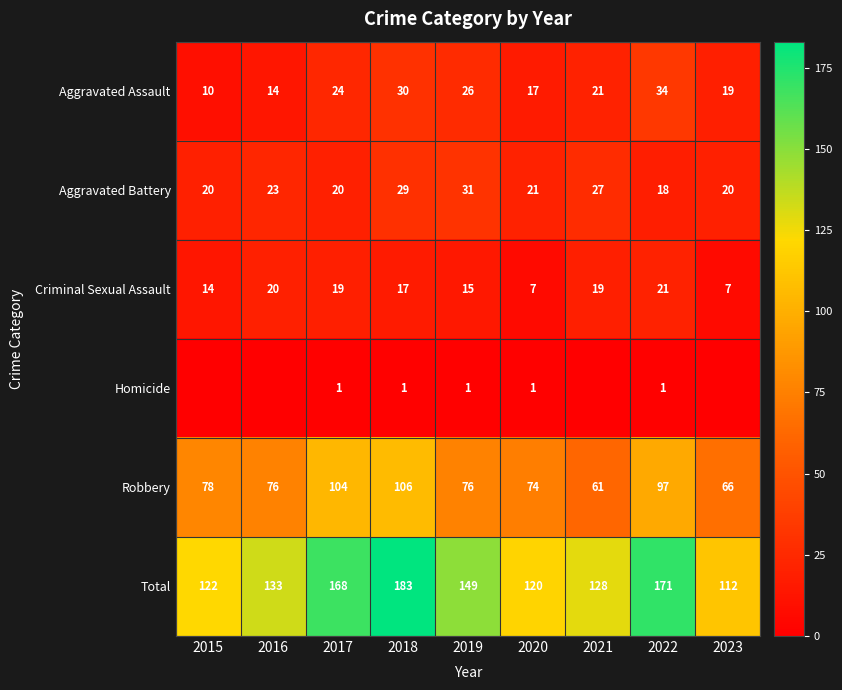

At which label is Robbery closest to 83?

2015